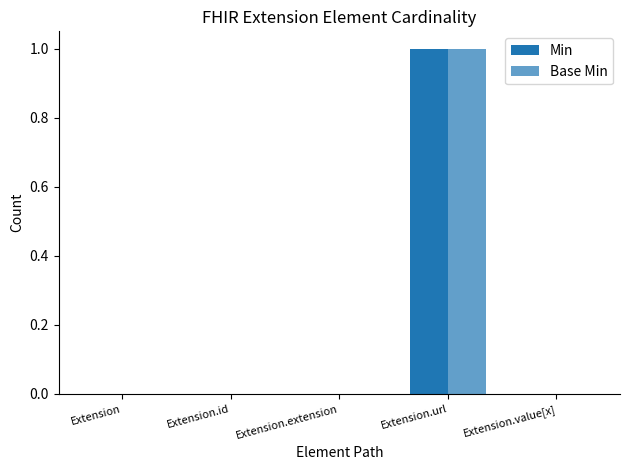

Does the chart contain stacked bars?

No